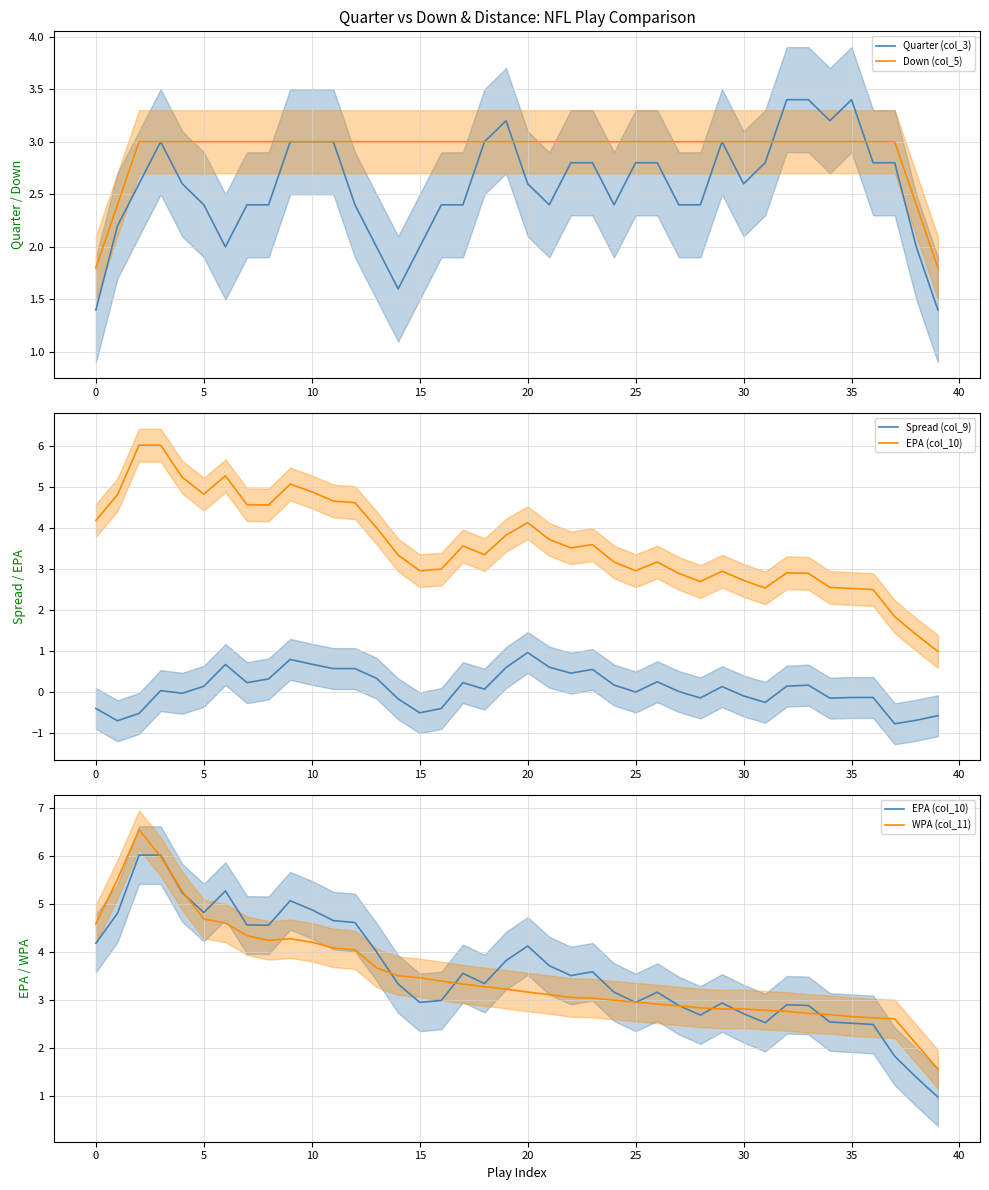

What are all the series names shown in the legend?

Quarter (col_3), Down (col_5), Spread (col_9), EPA (col_10), WPA (col_11)